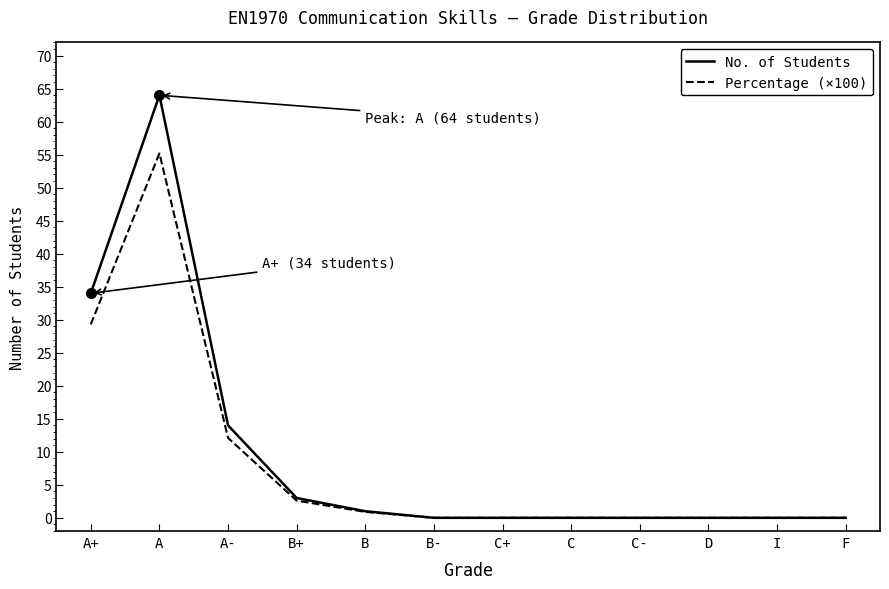

At which category does the chart reach its peak across all series?

A